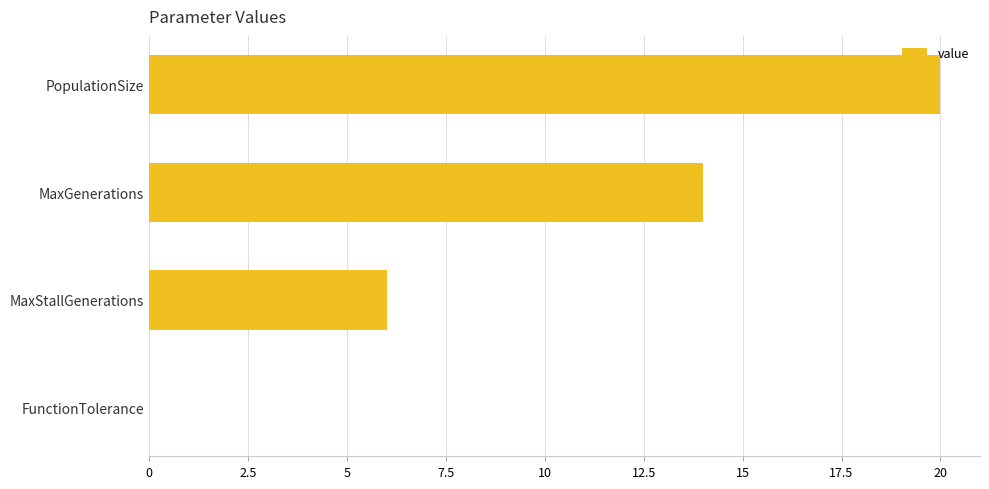

Between MaxGenerations and MaxStallGenerations, which is larger?

MaxGenerations